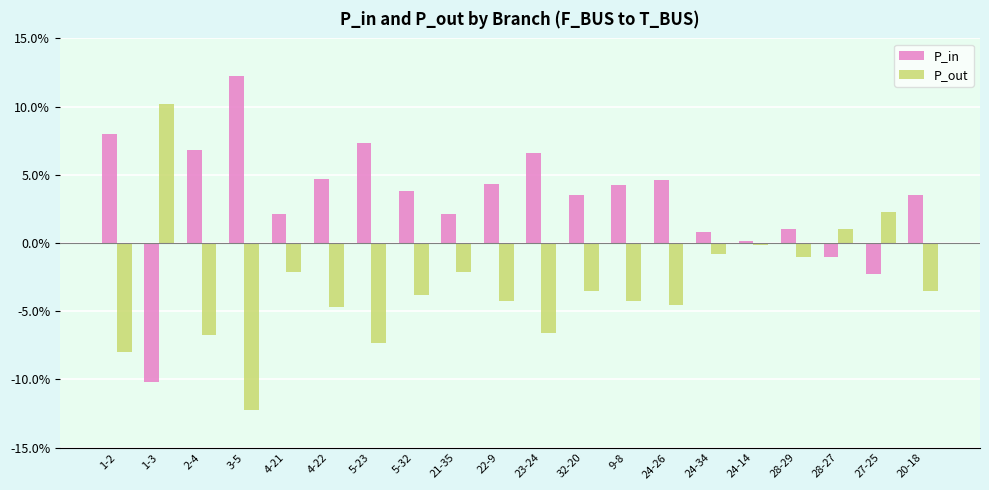

Does the chart contain stacked bars?

No